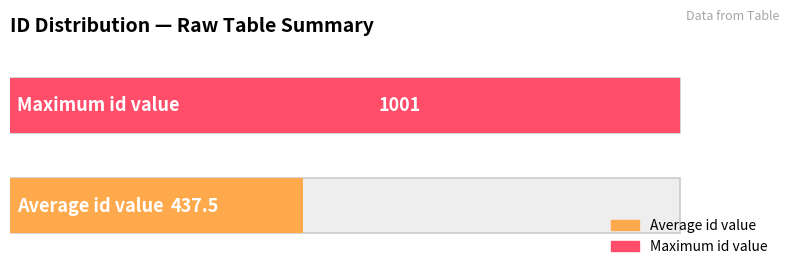

Is it true that the value at 801 is 1172?

False